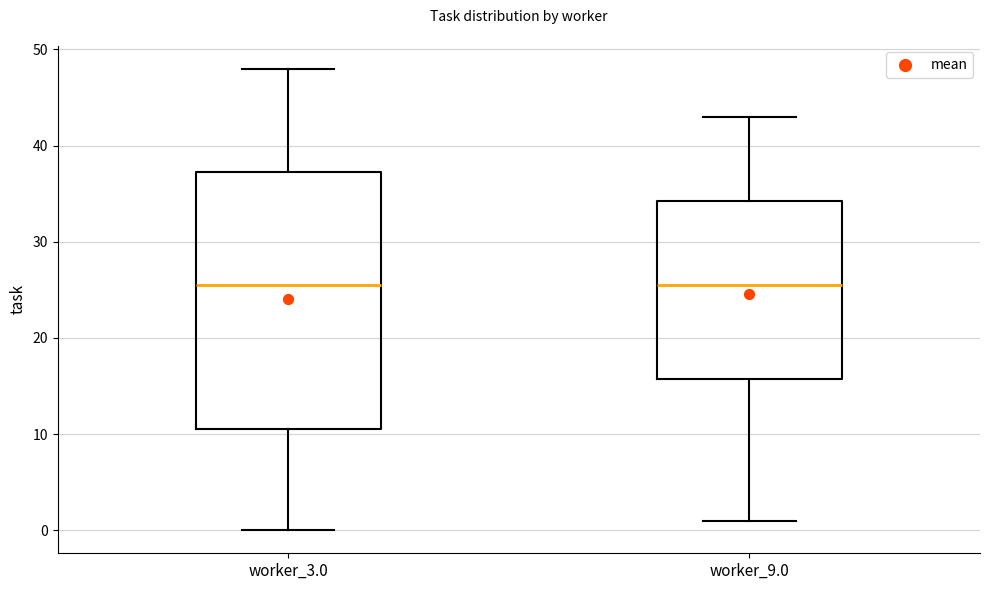

Reading left to right, read every box against the y-axis: the position of its median line, the range the box covers, and the ends of its whiskers. The values are not printed on the chart, so give them approximately, as read against the axis.

worker_3.0: median 26, box 11 to 37, whiskers 0 to 48
worker_9.0: median 26, box 16 to 34, whiskers 1 to 43